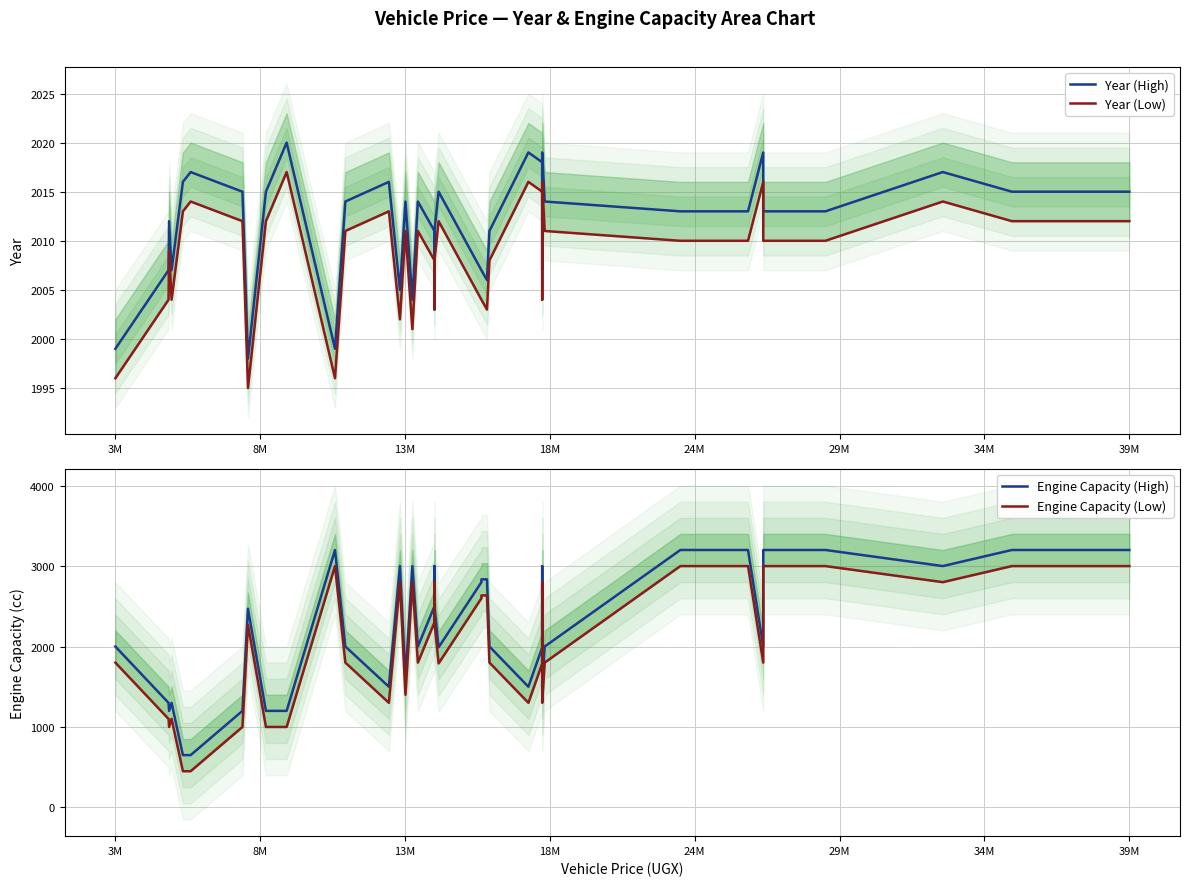

Reading left to right, extract all data points from this chart.

Year (High): 1999	2007	2012	2007	2016	2017	2015	1998	2015	2020	1999	2014	2016	2005	2014	2004	2014	2011	2006	2011	2015	2007	2007	2006	2011	2019	2018	2007	2019	2014	2013	2013	2013	2019	2013	2013	2017	2015	2015	2015
Year (Low): 1996	2004	2009	2004	2013	2014	2012	1995	2012	2017	1996	2011	2013	2002	2011	2001	2011	2008	2003	2008	2012	2004	2004	2003	2008	2016	2015	2004	2016	2011	2010	2010	2010	2016	2010	2010	2014	2012	2012	2012
Engine Capacity (High): 2000	1300	1200	1300	650	650	1200	2470	1200	1200	3200	2000	1500	3000	1600	3000	2000	2500	3000	2500	1990	2800	2835	2835	2000	1500	1988	3000	1500	2000	3200	3200	3200	2000	3200	3200	3000	3200	3200	3200
Engine Capacity (Low): 1800	1100	1000	1100	450	450	1000	2270	1000	1000	3000	1800	1300	2800	1400	2800	1800	2300	2800	2300	1790	2600	2635	2635	1800	1300	1788	2800	1300	1800	3000	3000	3000	1800	3000	3000	2800	3000	3000	3000